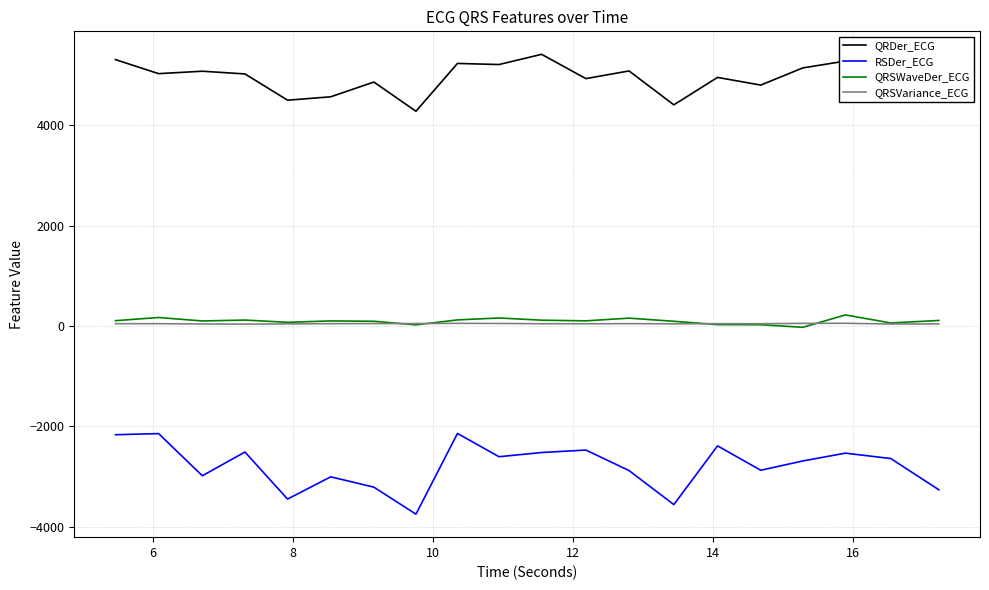

Which series has the widest spread of values?

RSDer_ECG